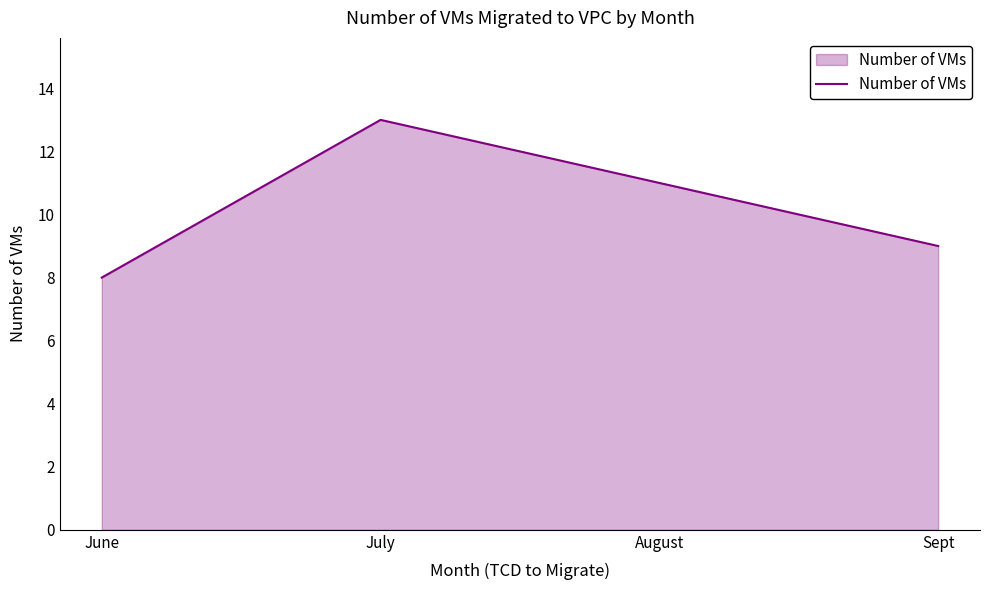

At which category does the data reach its first local peak?

July